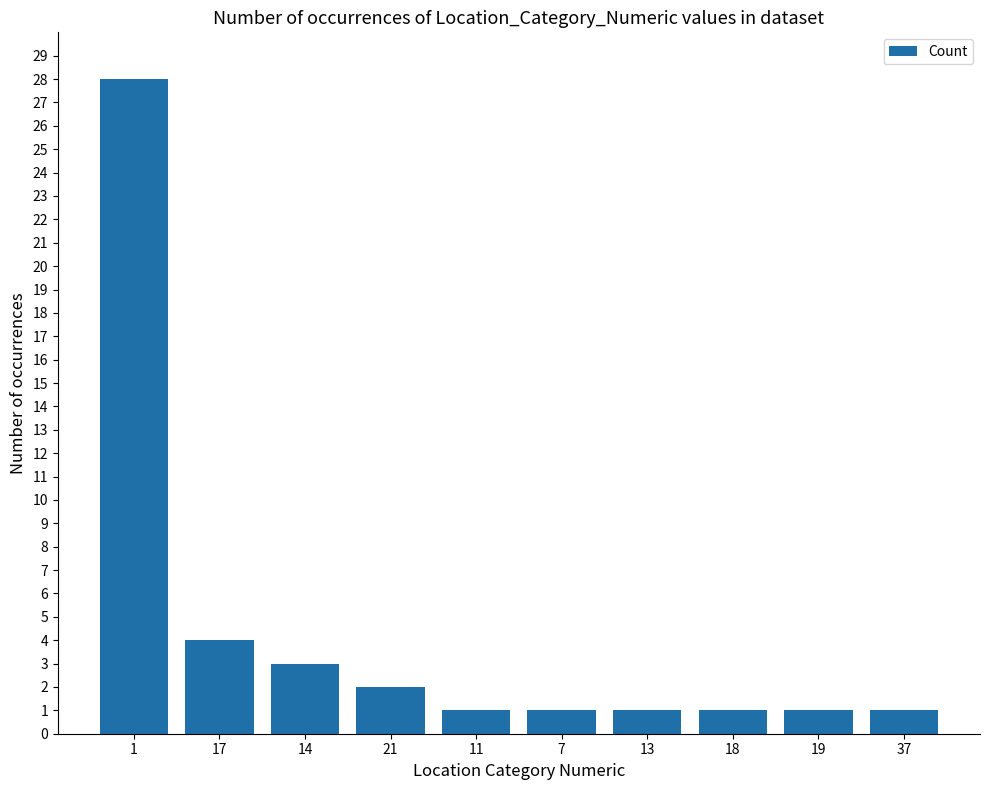

What position from the right is 13?

4